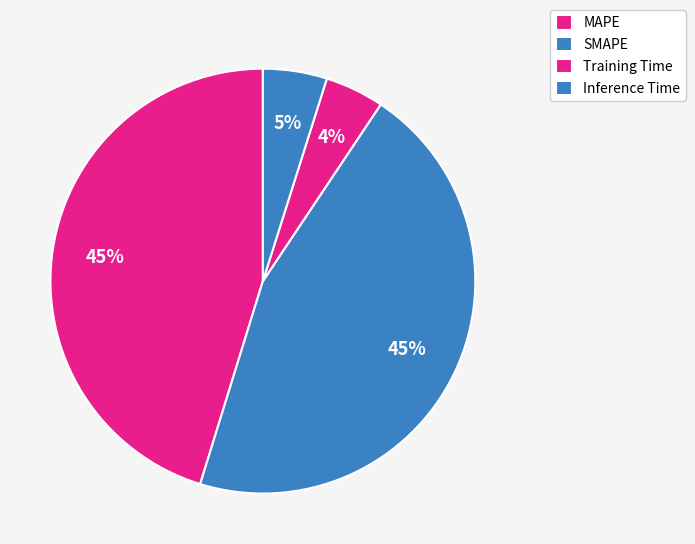

How much of the chart is everything except Inference Time?

95.1%